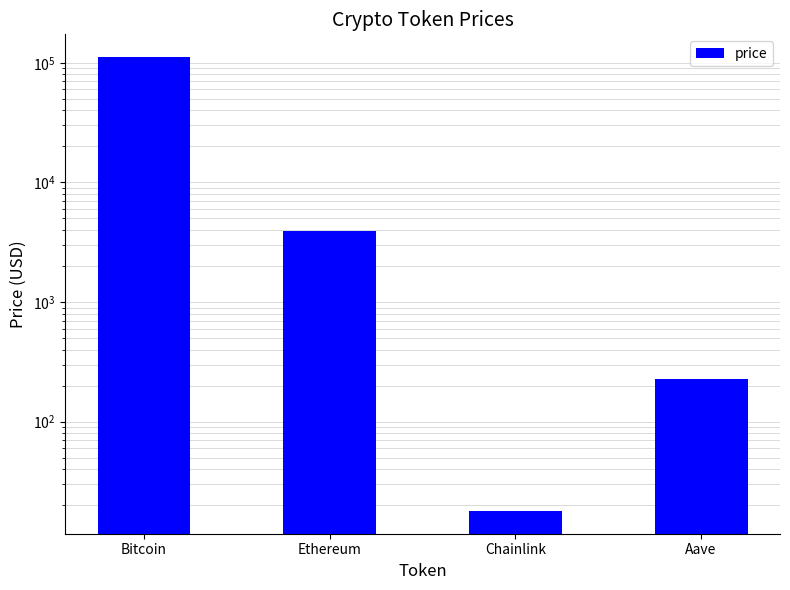

What is the average value?

28990.9